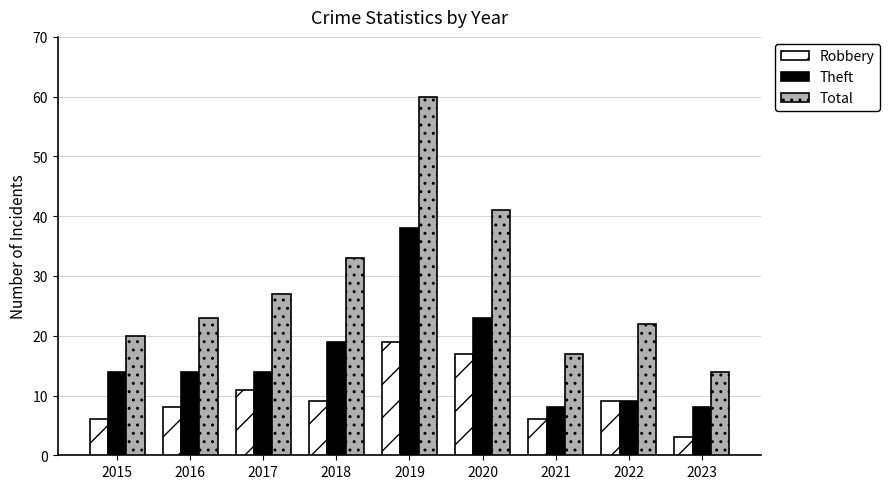

What is the total value across all series at 2020?

81